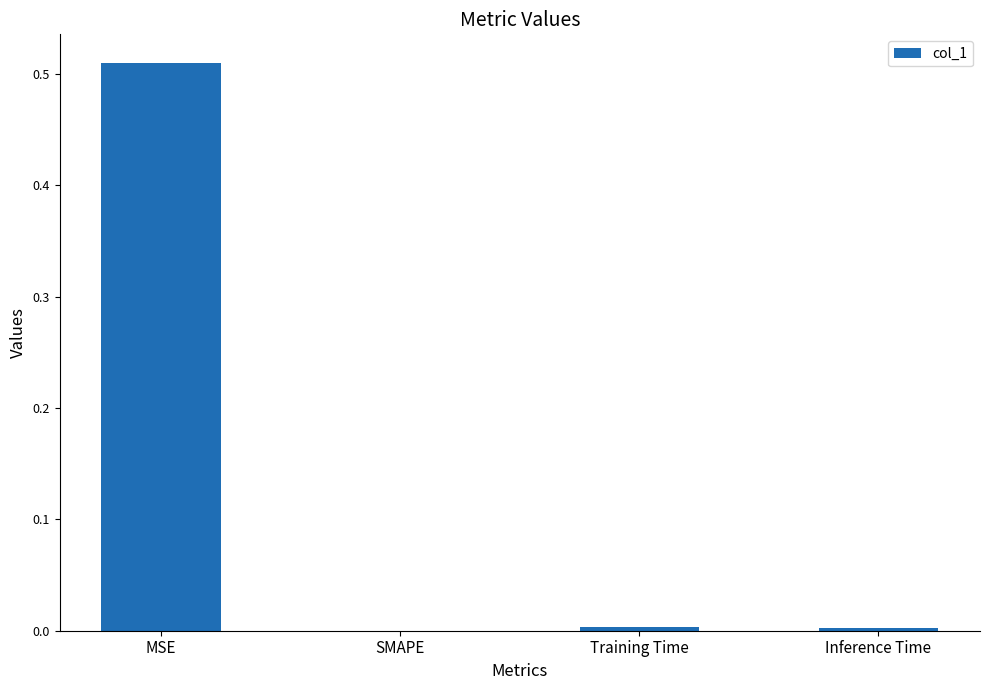

Between MSE and SMAPE, which is larger?

MSE